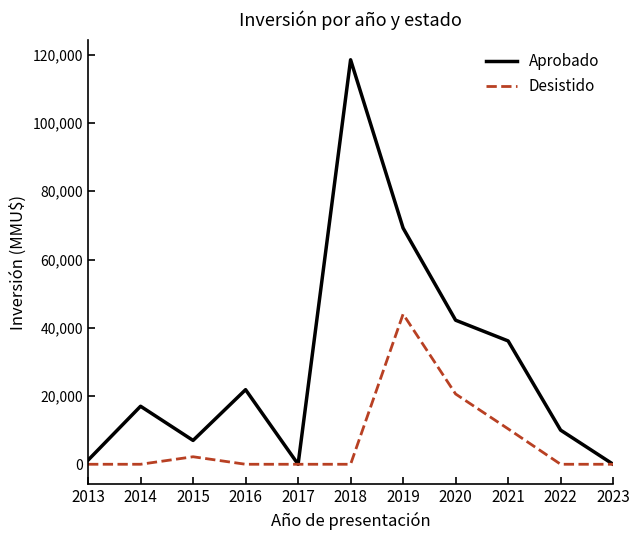

At which category does Desistido reach its first local peak?

2015